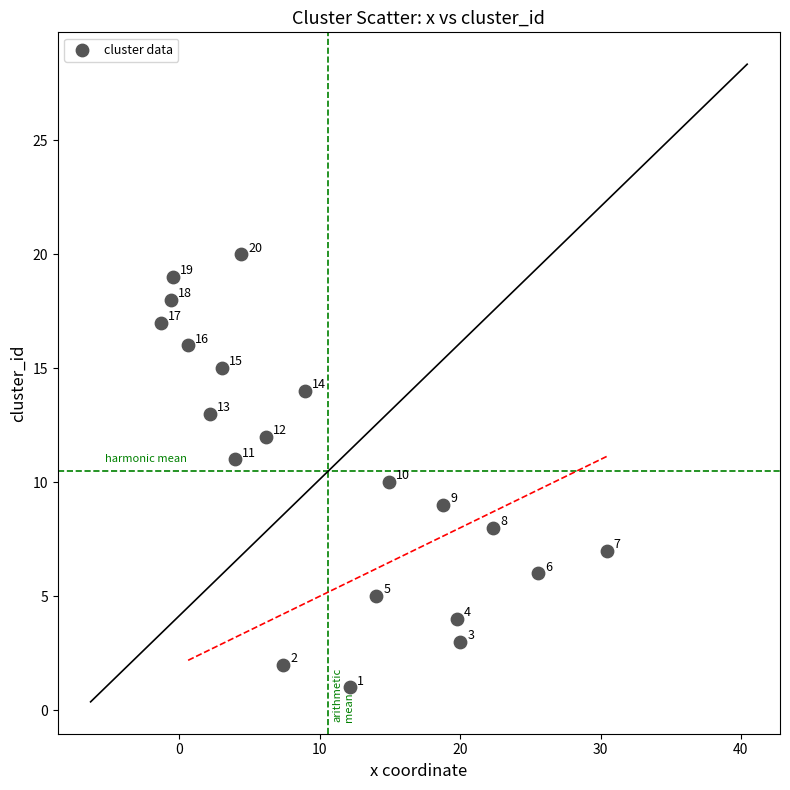

What Y value in the scatter plot is closest to 10?

10